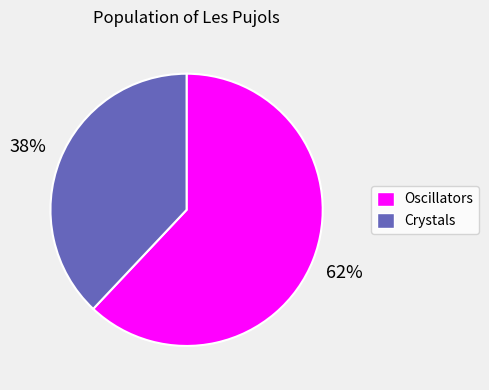

To the nearest percent, what is the average slice percentage?

50%